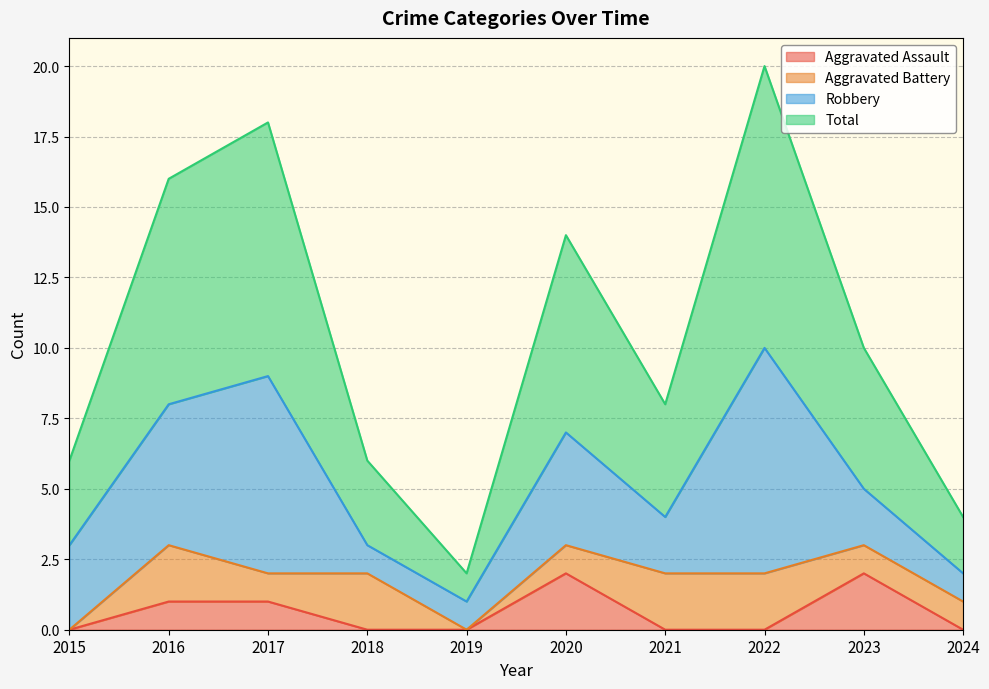

Does the chart have visible grid lines?

Yes